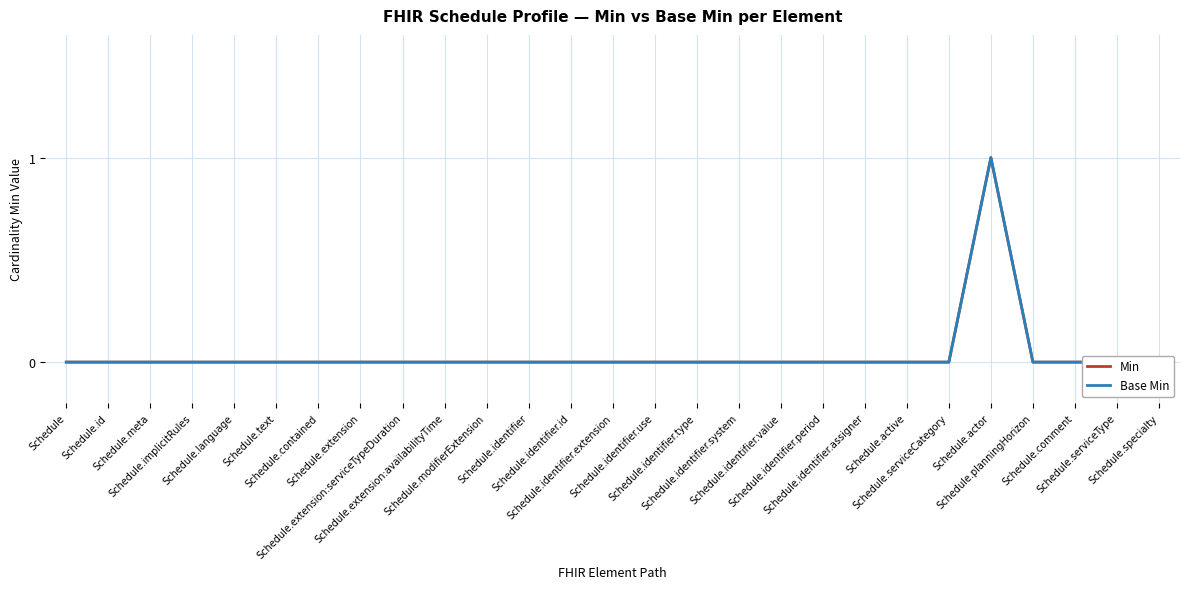

What are all the series names shown in the legend?

Min, Base Min